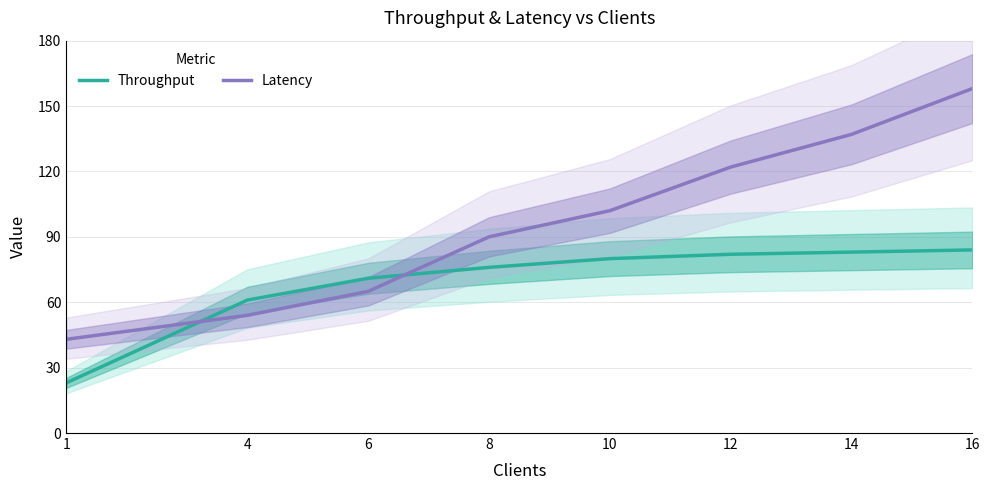

At which label does Latency first exceed 102?

12